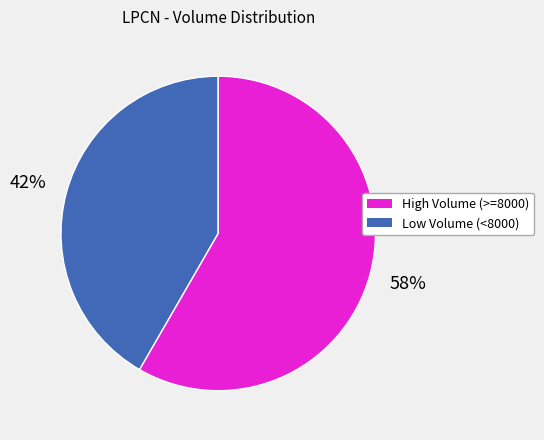

Does any single category account for the majority?

Yes